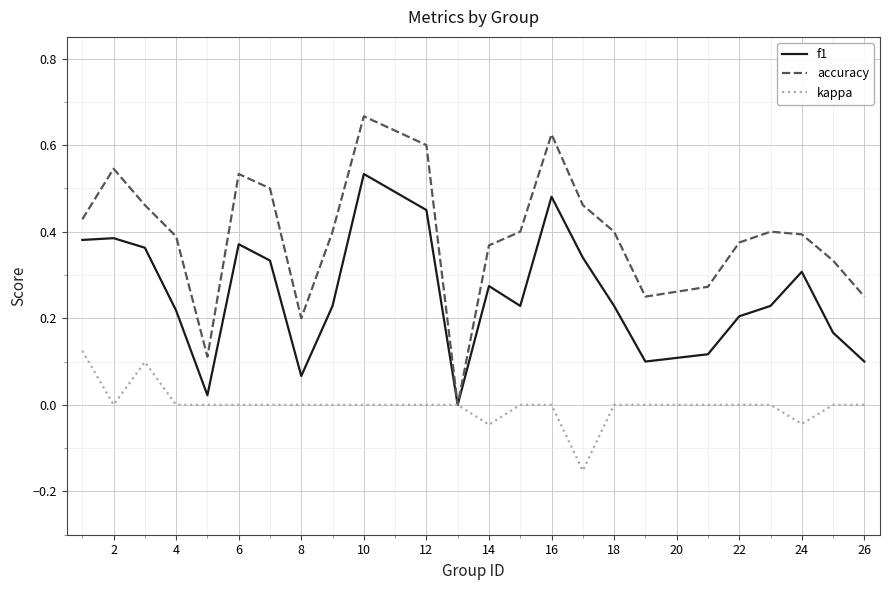

Is this an area chart (filled region under the line)?

No